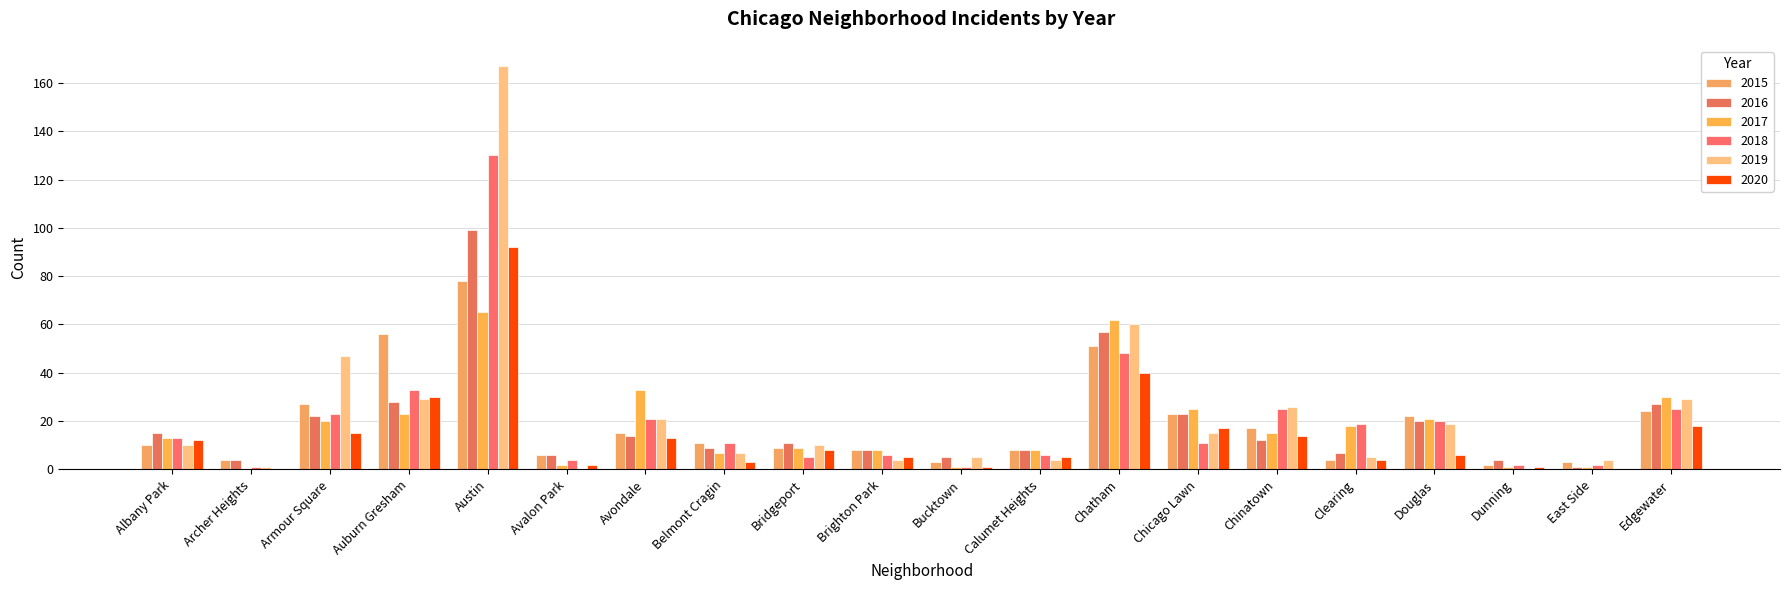

How many groups of bars are there?

20